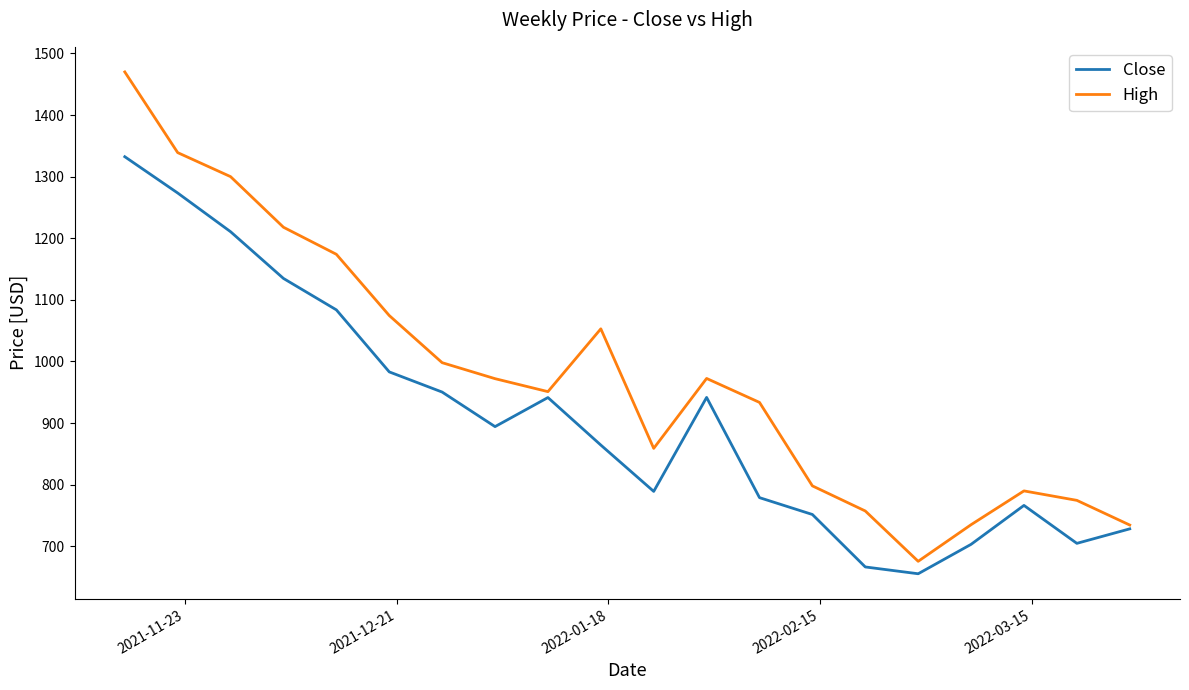

List the series in order of their peak value, lowest first.

Close, High